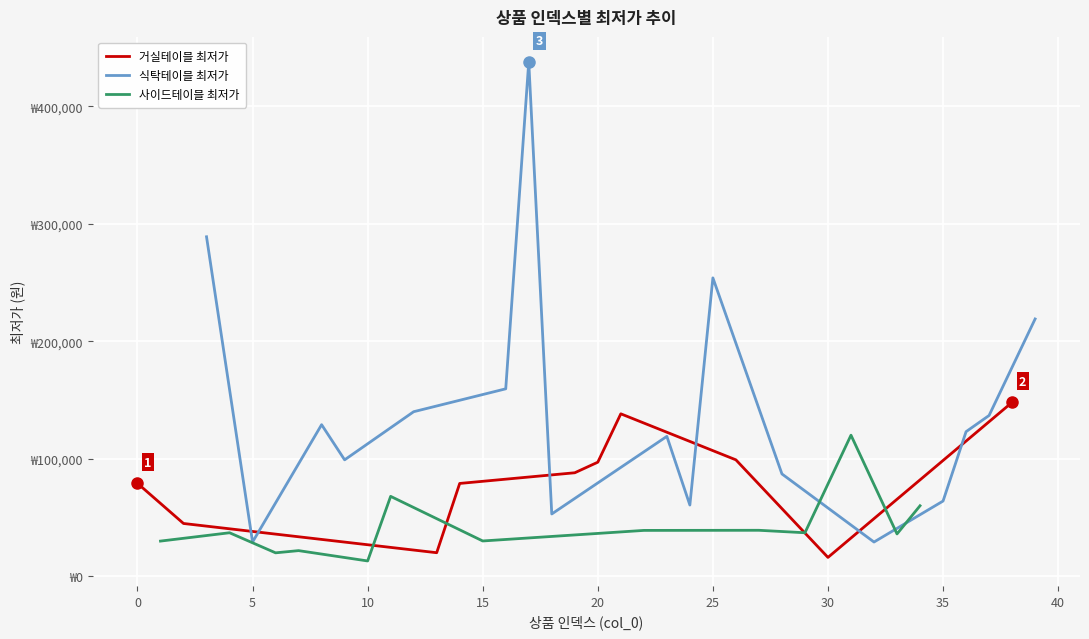

Which category has the highest value across all series?

17